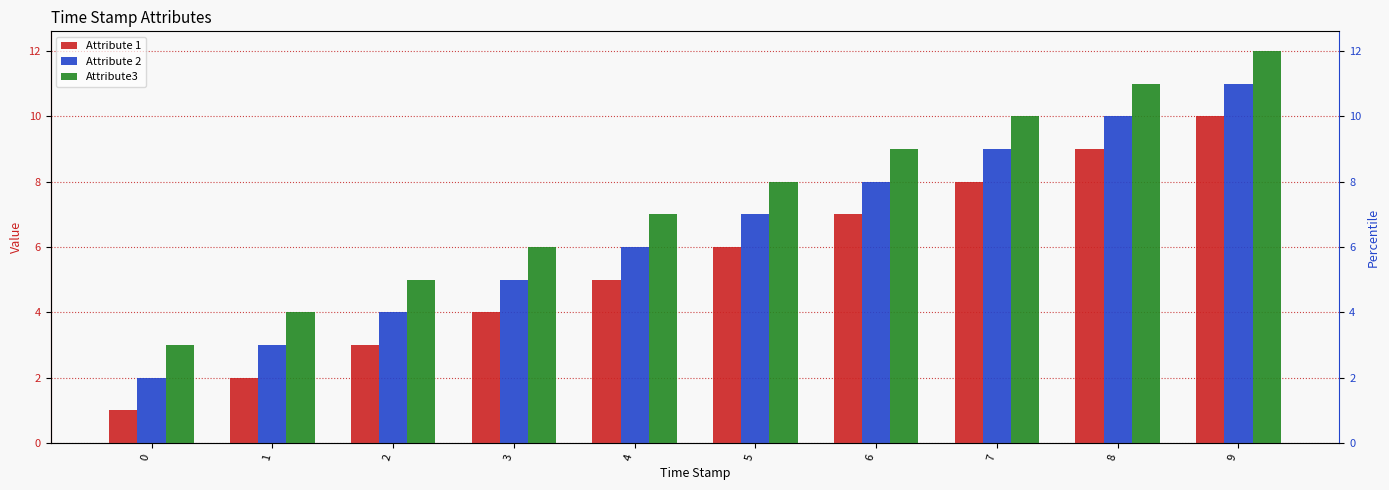

What is the average value of the Attribute 2 series?

6